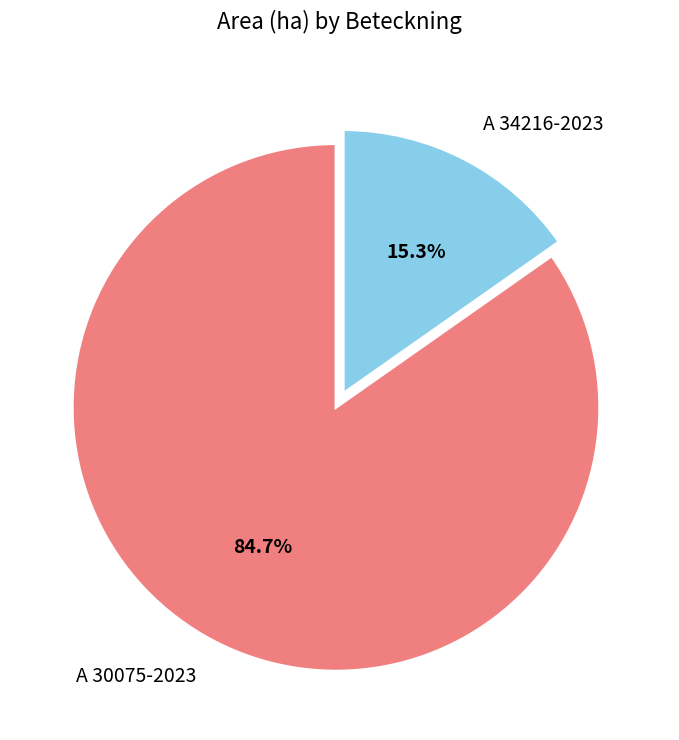

Is there any slice that represents more than half of the pie?

Yes